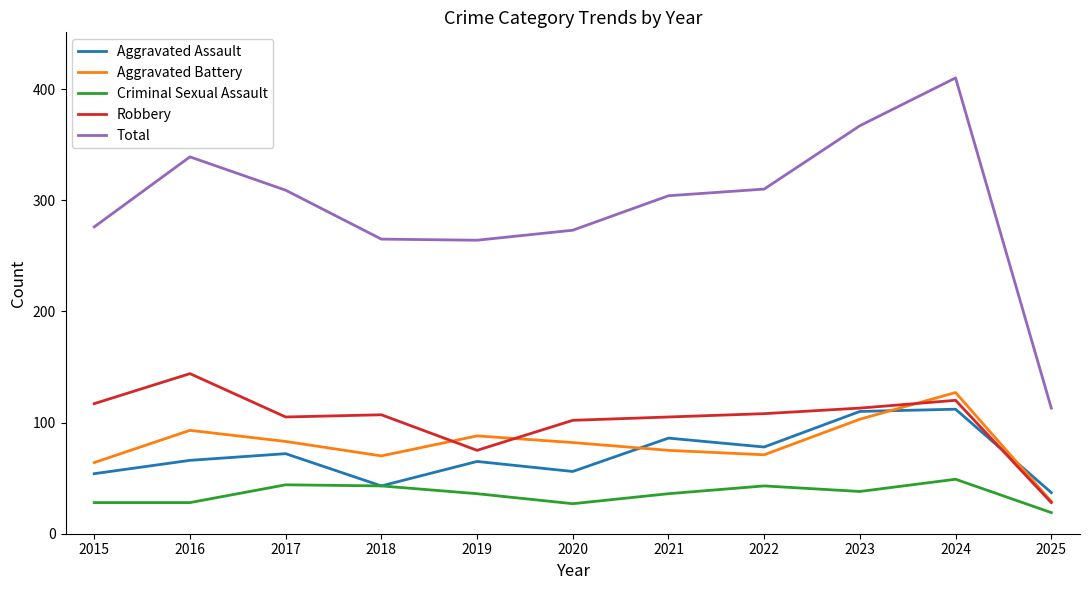

Between 2022 and 2023, which series saw the biggest shift?

Total